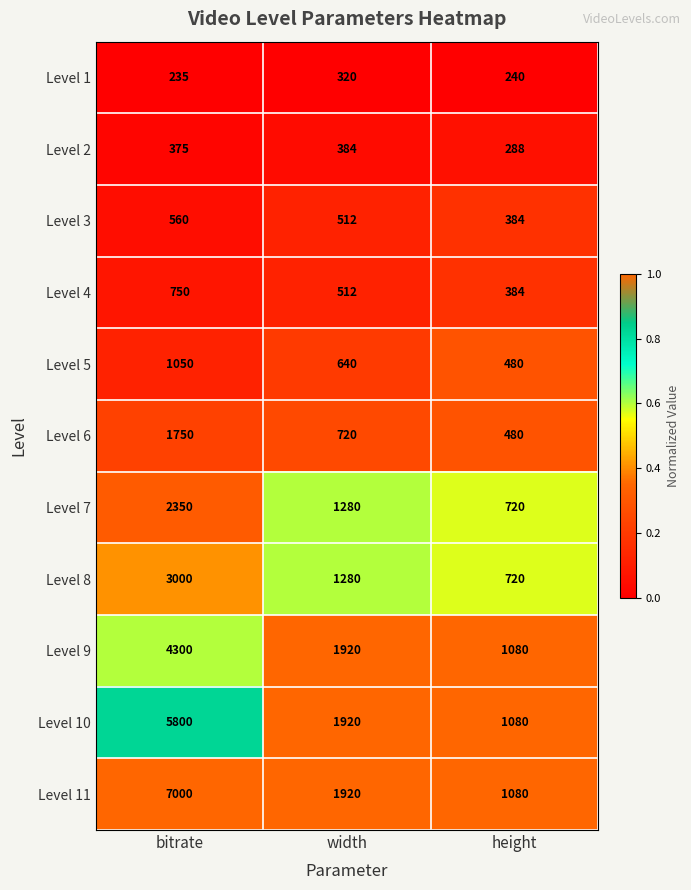

The value of Level 3 at width is 186. True or false?

False